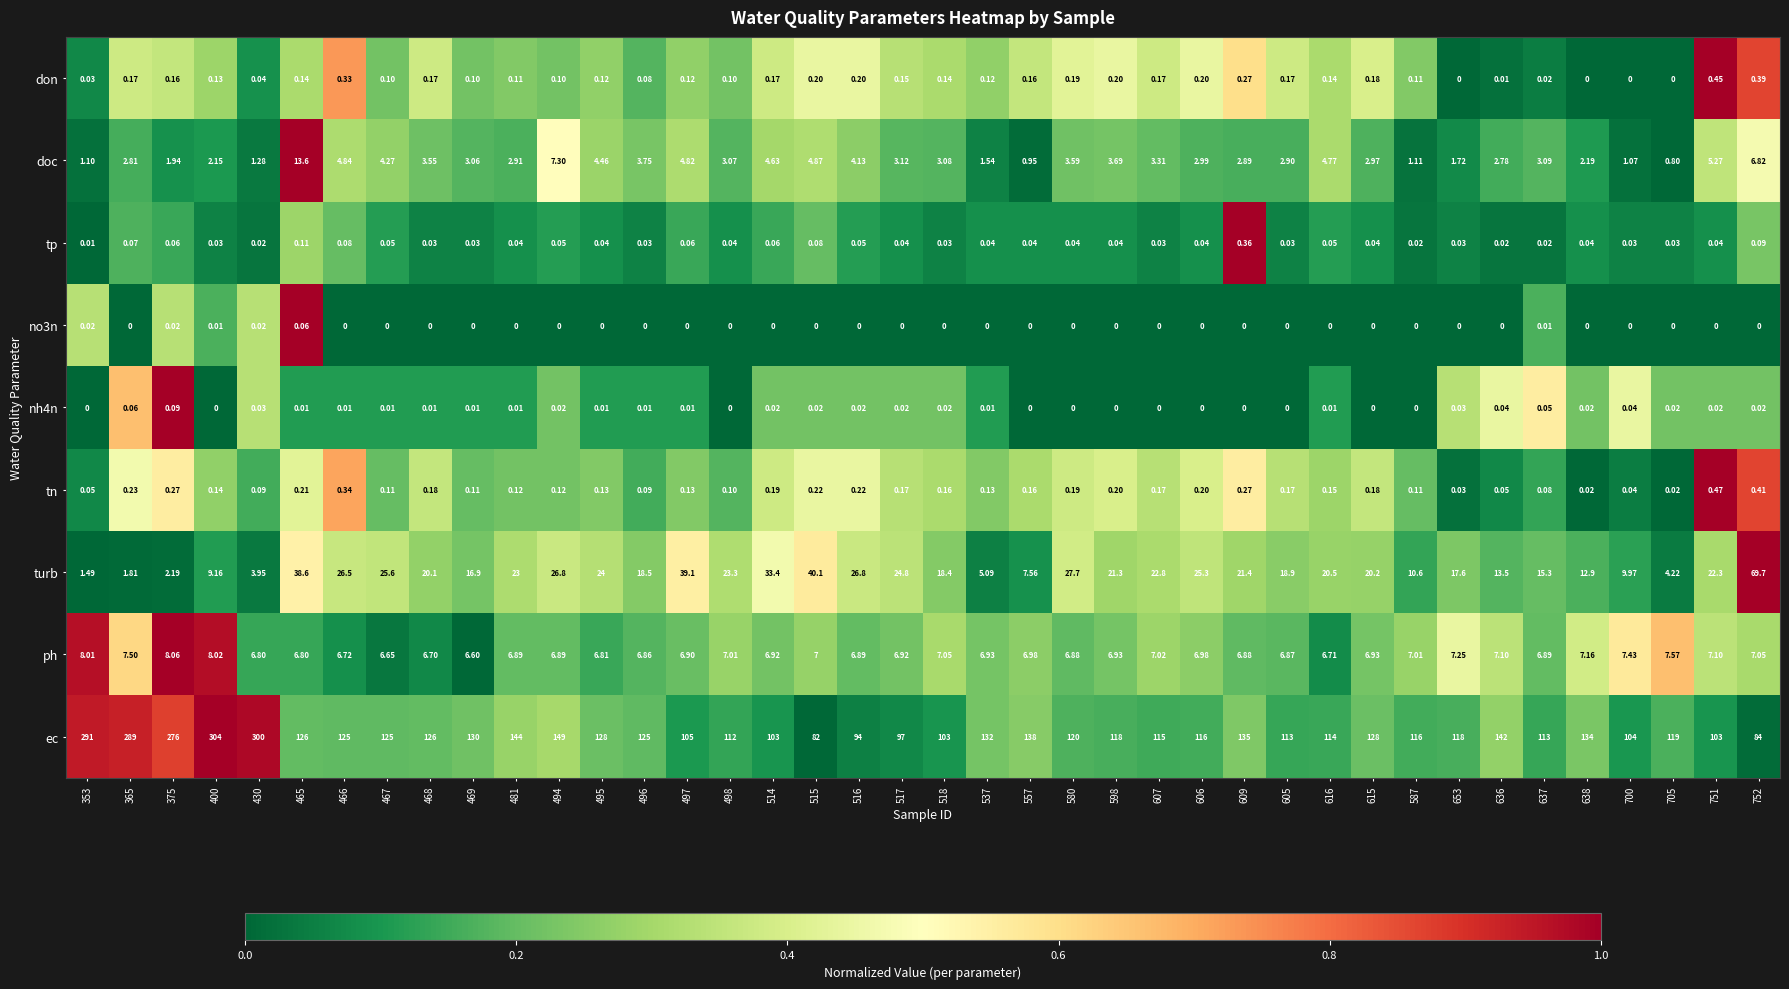

Is the value of doc at 375 greater than the value of tn at 495?

Yes